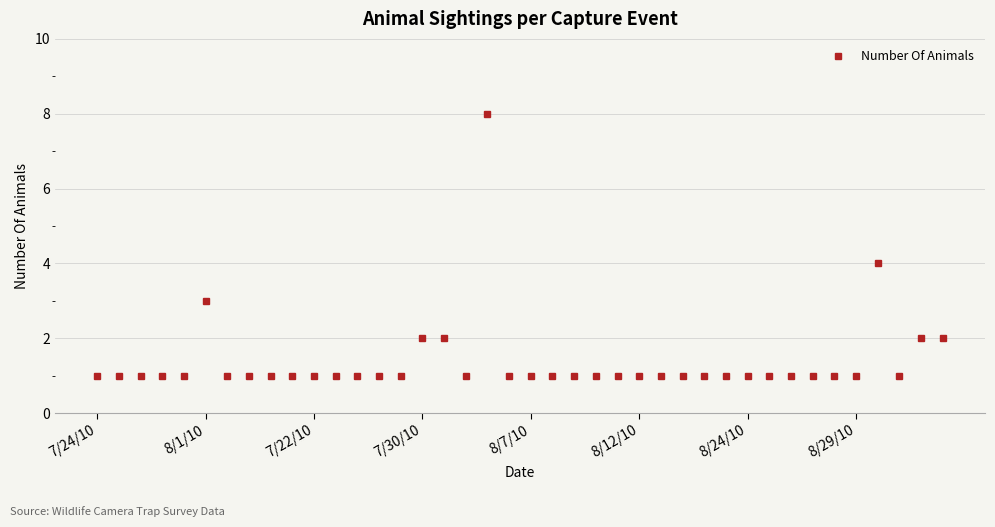

What is the average value?

1